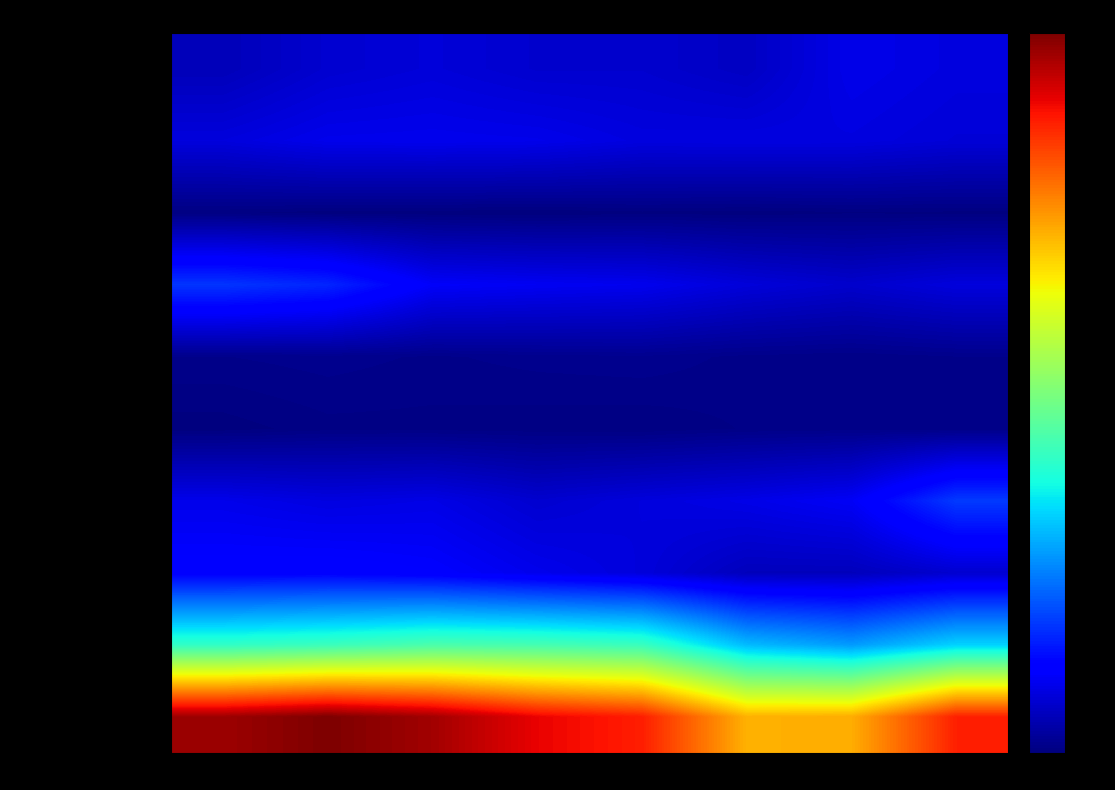

At which category does the chart reach its peak across all series?

2016